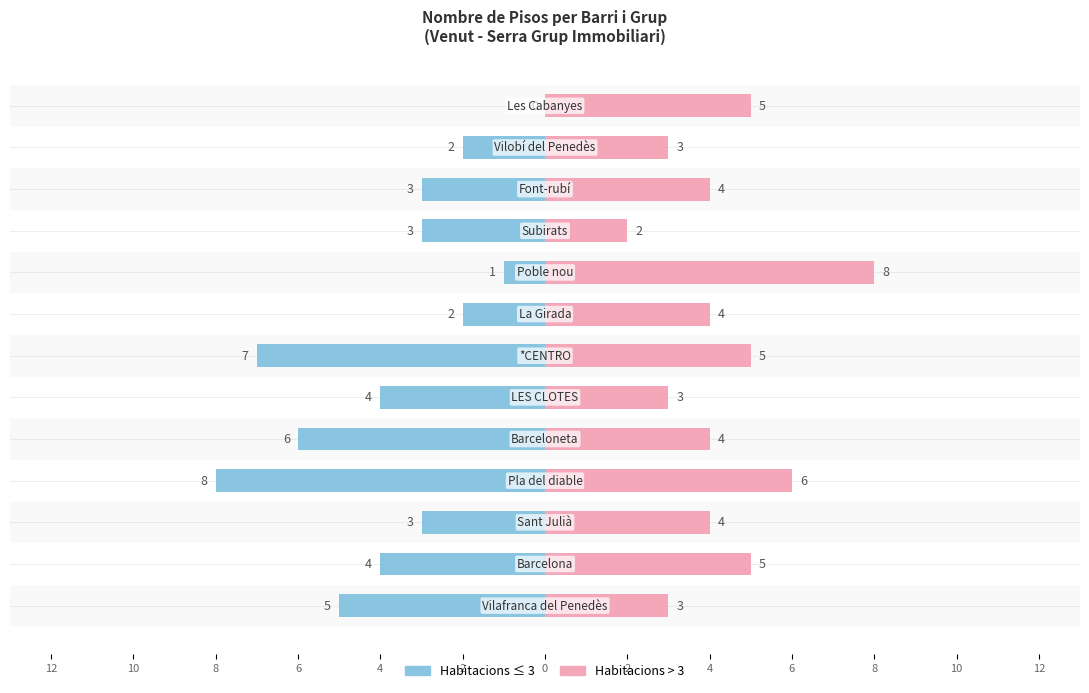

List the labels in order of Female value, smallest first.

Subirats, Vilafranca del Penedès, LES CLOTES, Vilobí del Penedès, Sant Julià, Barceloneta, La Girada, Font-rubí, Barcelona, *CENTRO, Les Cabanyes, Pla del diable, Poble nou